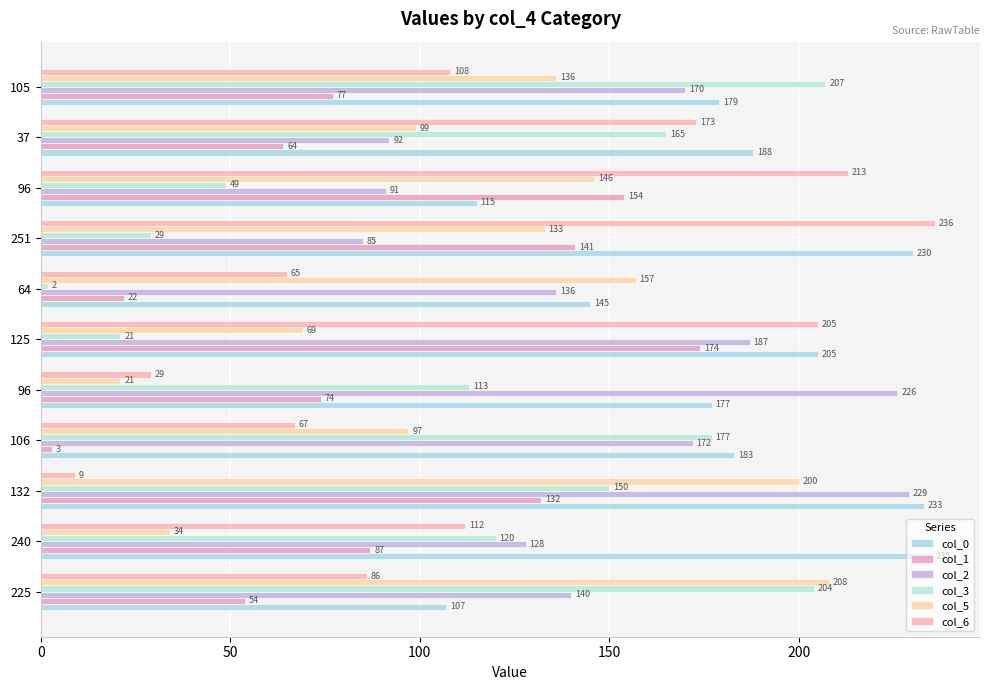

Reading right to left, transcribe all the data shown in this chart.

col_0: 179	188	115	230	145	205	177	183	233	235	107
col_1: 77	64	154	141	22	174	74	3	132	87	54
col_2: 170	92	91	85	136	187	226	172	229	128	140
col_3: 207	165	49	29	2	21	113	177	150	120	204
col_5: 136	99	146	133	157	69	21	97	200	34	208
col_6: 108	173	213	236	65	205	29	67	9	112	86